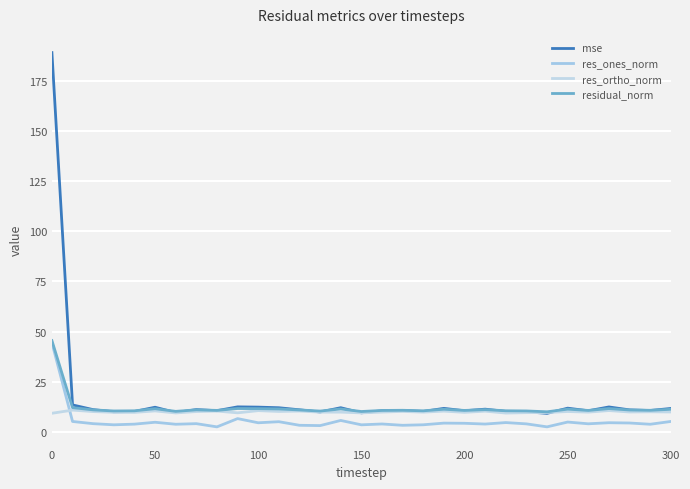

Reading right to left, extract all data points from this chart.

mse: 11.8	10.8	11.1	12.6	10.7	12.0	9.4	10.2	10.3	11.5	10.7	11.9	10.3	10.8	10.7	9.6	12.2	10.1	11.1	12.2	12.5	12.6	10.7	11.3	9.8	12.4	10.3	10.1	11.2	13.6	188.9
res_ones_norm: 5.3	4.0	4.6	4.7	4.2	5.1	2.7	4.1	4.8	4.1	4.4	4.5	3.7	3.4	4.1	3.7	5.8	3.3	3.4	5.2	4.7	6.8	2.7	4.3	4.0	4.9	4.0	3.7	4.2	5.3	44.6
res_ortho_norm: 10.1	10.2	10.1	10.8	10.0	10.3	9.8	9.7	9.5	10.5	9.9	10.5	10.0	10.4	10.0	9.6	10.0	10.0	10.5	10.3	10.7	9.6	10.5	10.3	9.6	10.6	9.9	9.9	10.3	11.0	9.4
residual_norm: 11.4	10.9	11.1	11.8	10.8	11.5	10.2	10.6	10.7	11.2	10.8	11.4	10.6	10.9	10.8	10.3	11.6	10.5	11.1	11.6	11.7	11.8	10.9	11.1	10.4	11.7	10.6	10.6	11.1	12.2	45.6